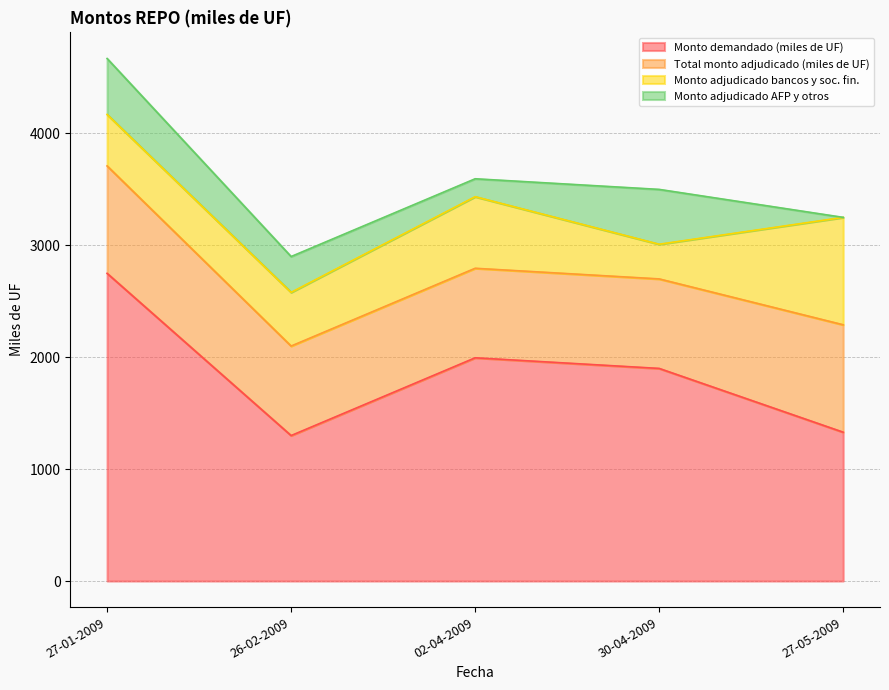

How many data points in Monto adjudicado bancos y soc. fin. are above 480?

2